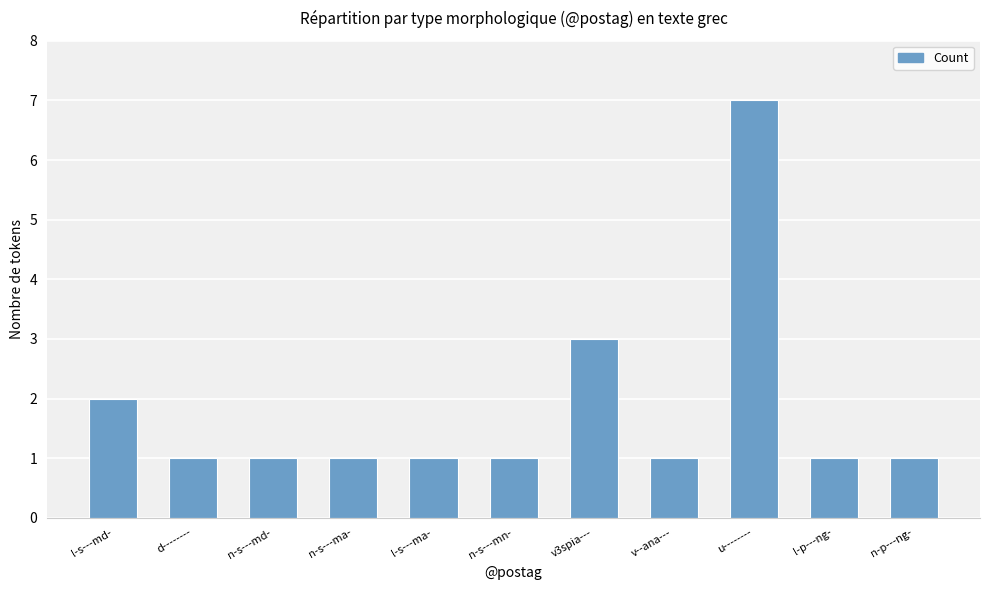

Reading right to left, transcribe all the data shown in this chart.

n-p---ng-=1	l-p---ng-=1	u--------=7	v--ana---=1	v3spia---=3	n-s---mn-=1	l-s---ma-=1	n-s---ma-=1	n-s---md-=1	d--------=1	l-s---md-=2